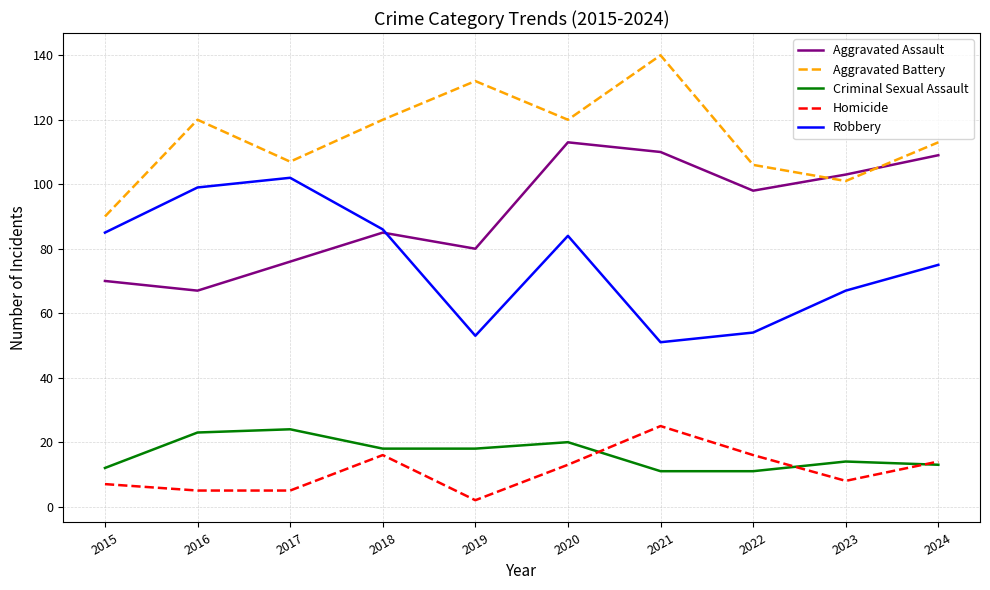

Which category has the highest value in the Homicide series?

2021